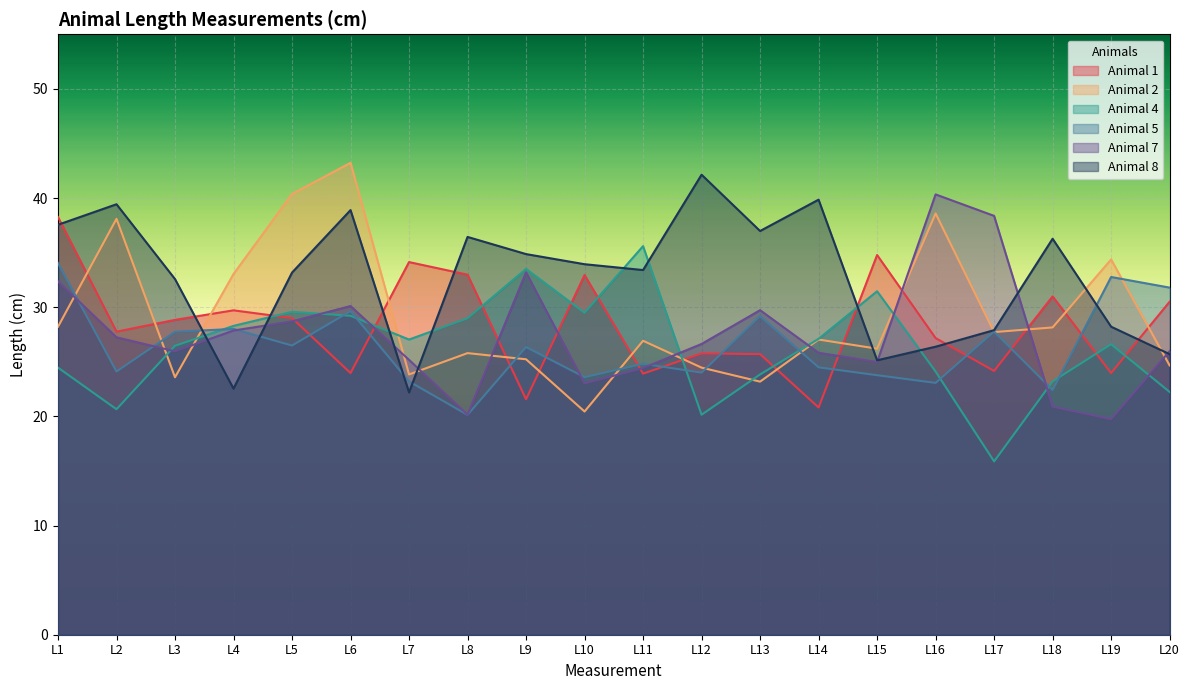

Rank the series by their maximum value, from highest to lowest.

Animal 2, Animal 8, Animal 7, Animal 1, Animal 4, Animal 5